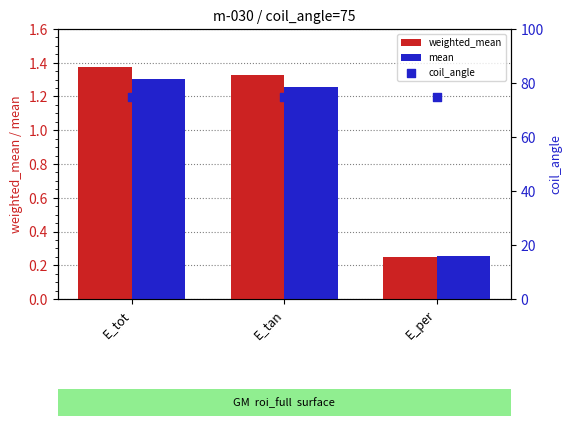

Which series reaches the maximum Y coordinate?

coil_angle